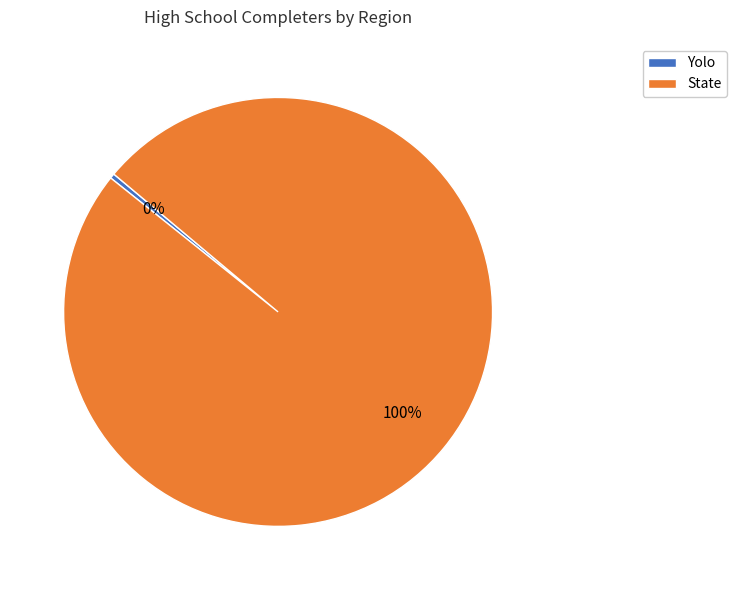

What is the smallest slice in the pie chart?

Yolo